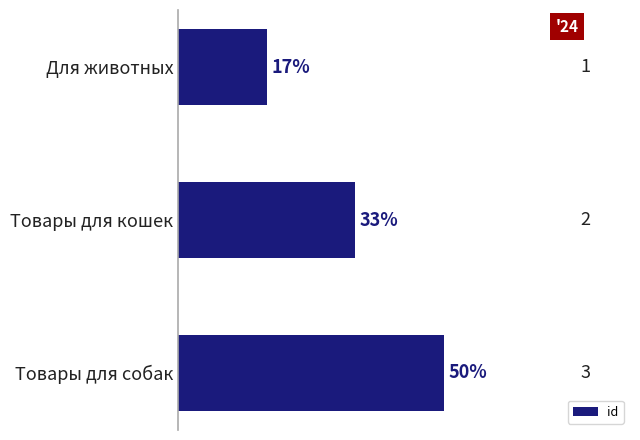

Is it true that the value at Товары для кошек is 2?

True